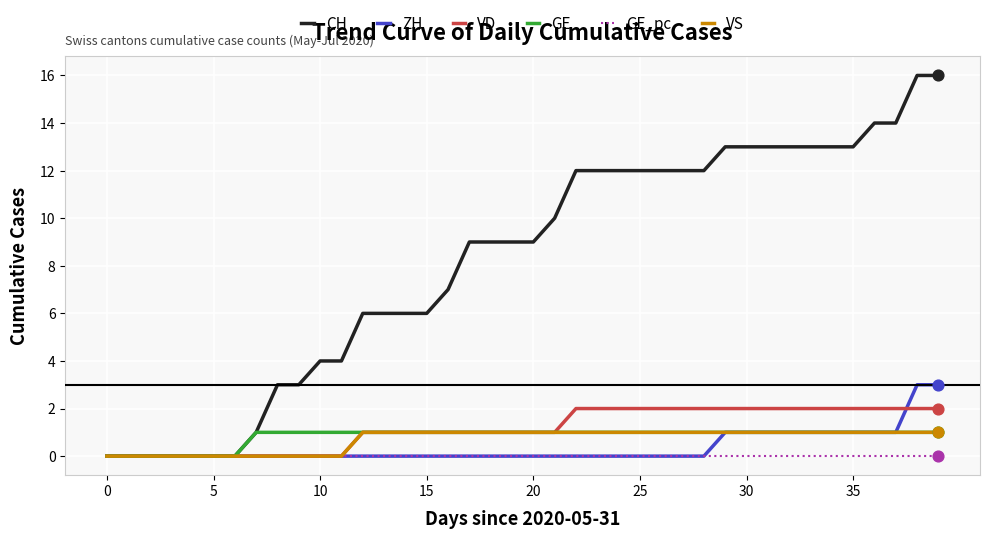

Which series has the widest spread of values?

CH